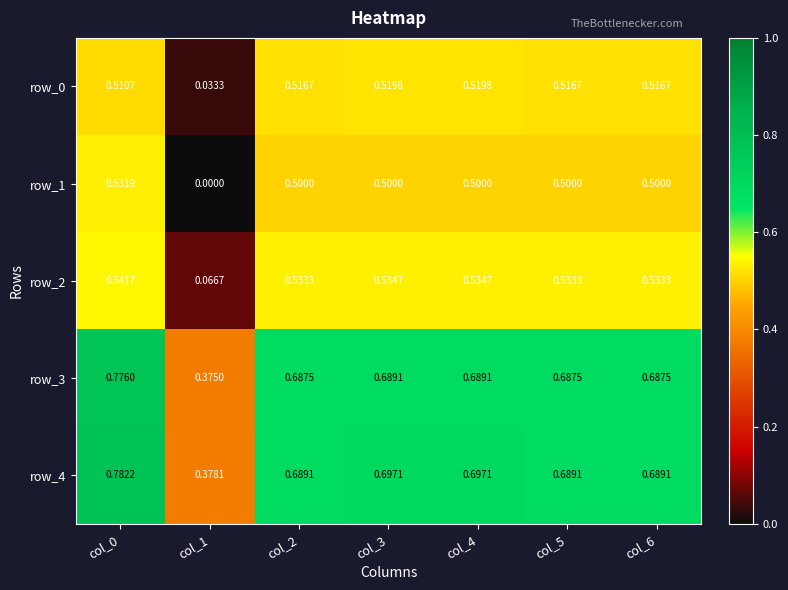

Which has a higher value, col_6 or col_3?

col_3